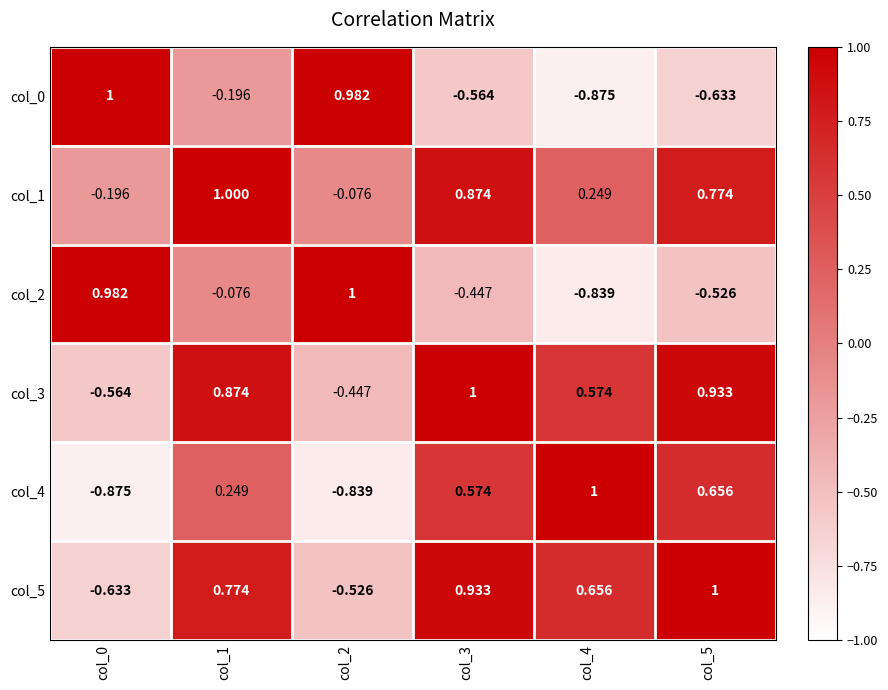

Is the value of col_5 at col_3 greater than the value of col_1 at col_5?

Yes